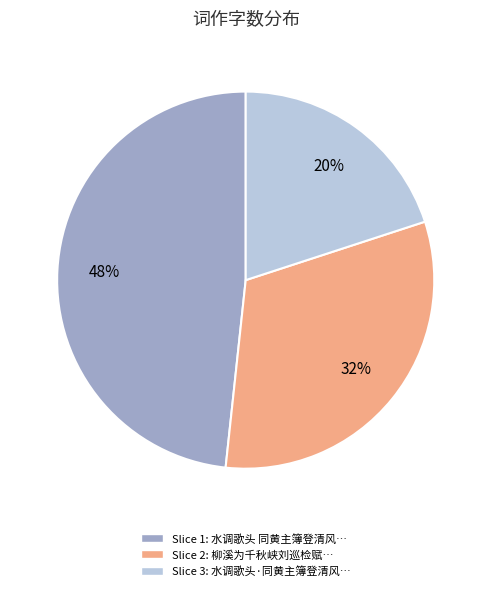

Is there a majority slice in this chart?

No